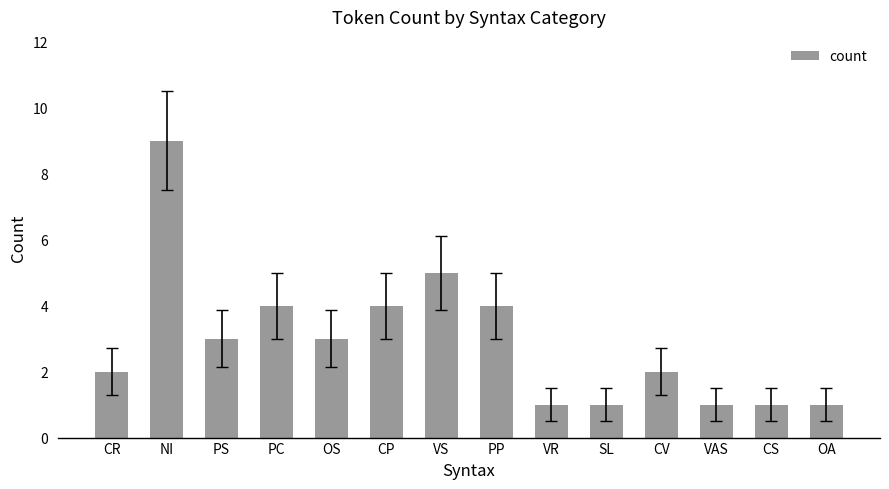

Is it true that the value at CP is 2?

False